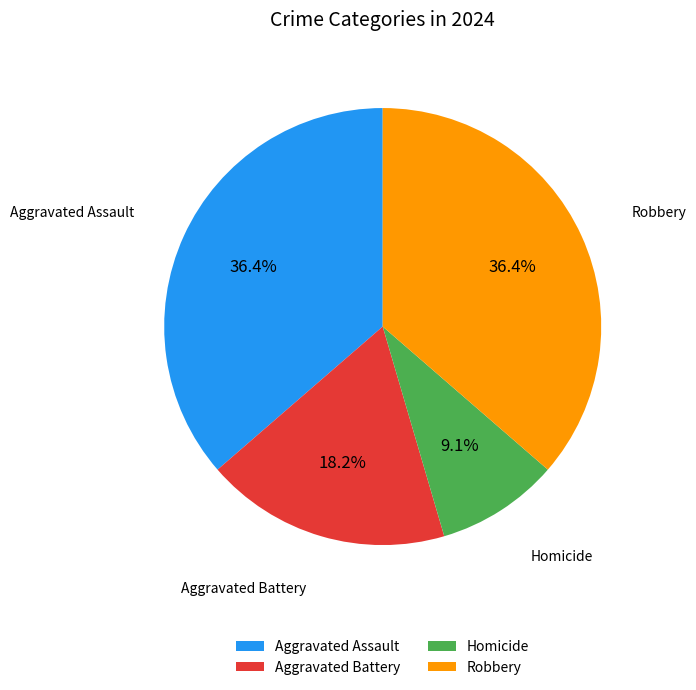

To the nearest percent, what is the difference between the Robbery and Aggravated Battery slice percentages?

18%